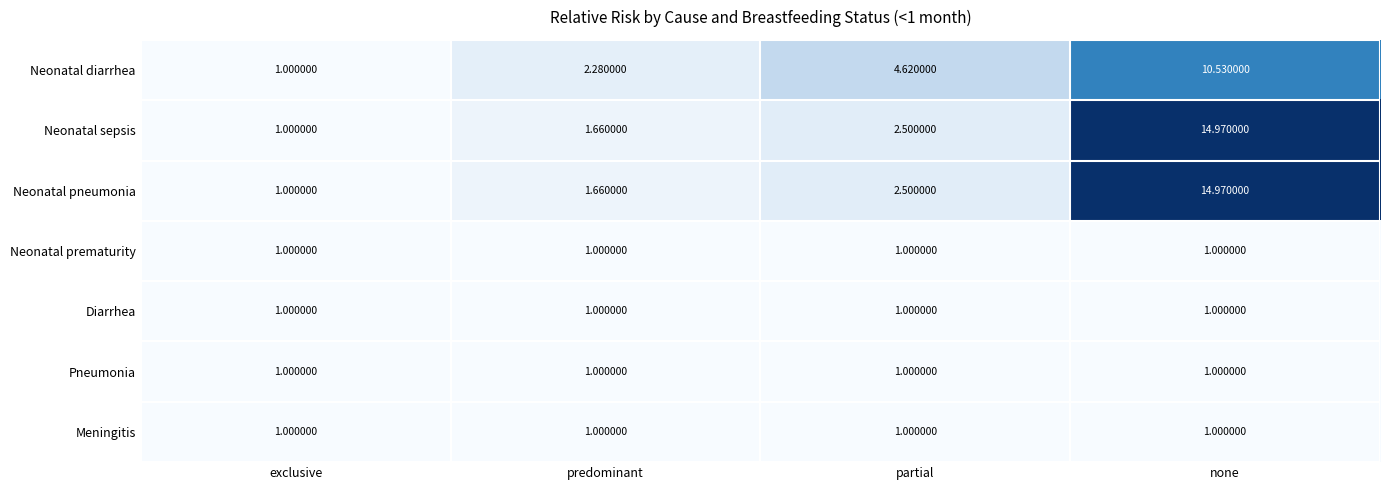

Rank the categories by Neonatal diarrhea value from lowest to highest.

exclusive, predominant, partial, none